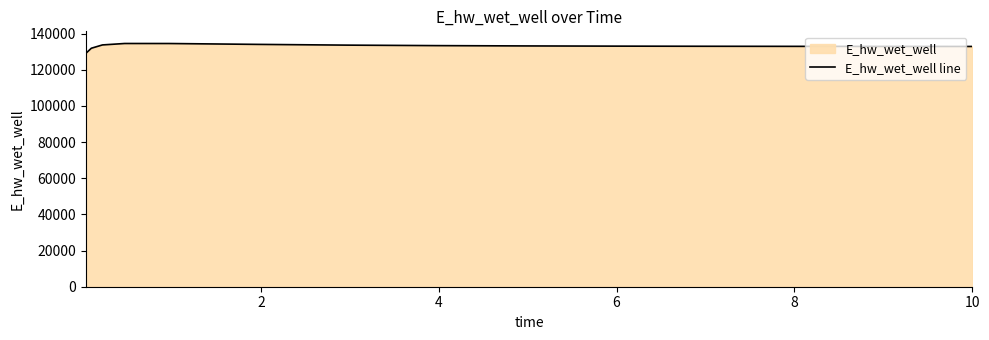

What is the minimum value shown in the chart?

129025.6